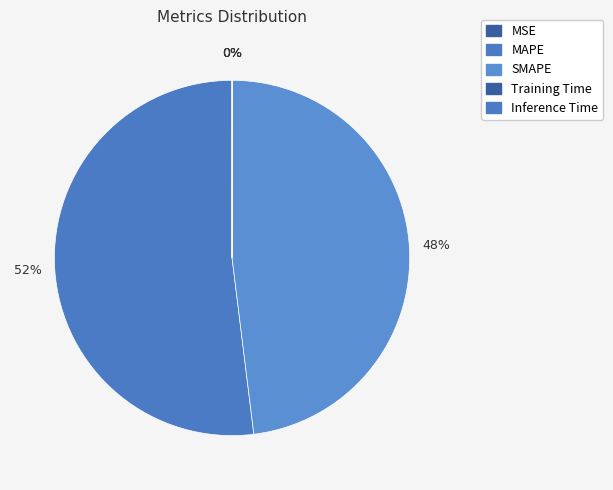

How many segments does this pie chart have?

5